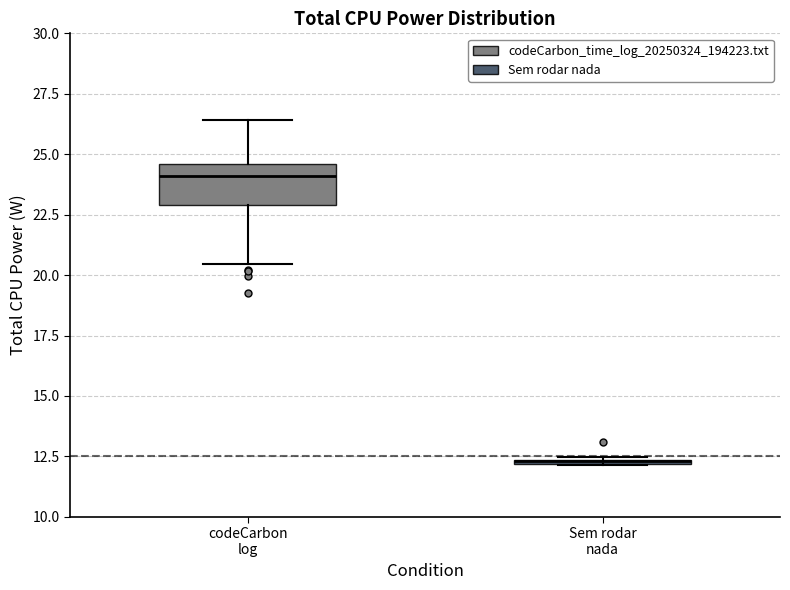

Where is the lower edge of the box for codeCarbon log on the y-axis? The values are not printed on the chart, so give them approximately, as read against the axis.

23.0